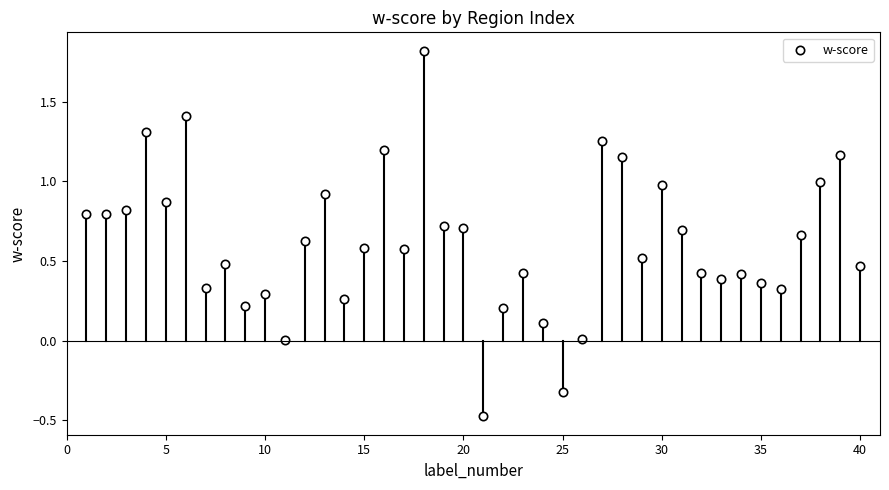

What is the range of Y values (max minus min)?

2.3